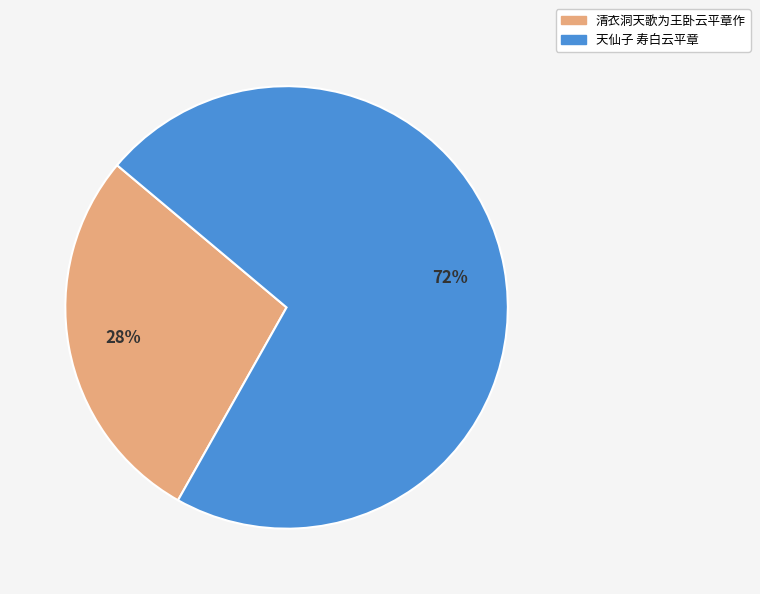

To the nearest percent, what percentage of the pie is 清衣洞天歌为王卧云平章作?

28%